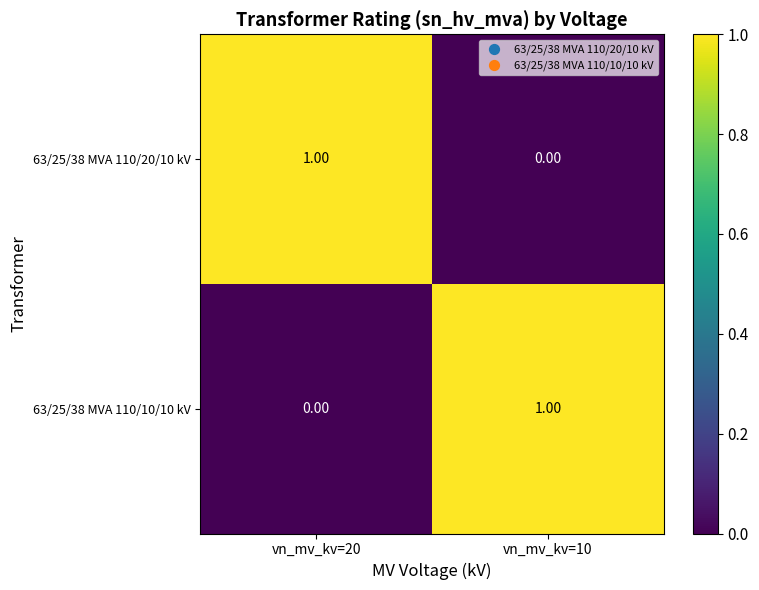

How many distinct data groups are displayed?

2